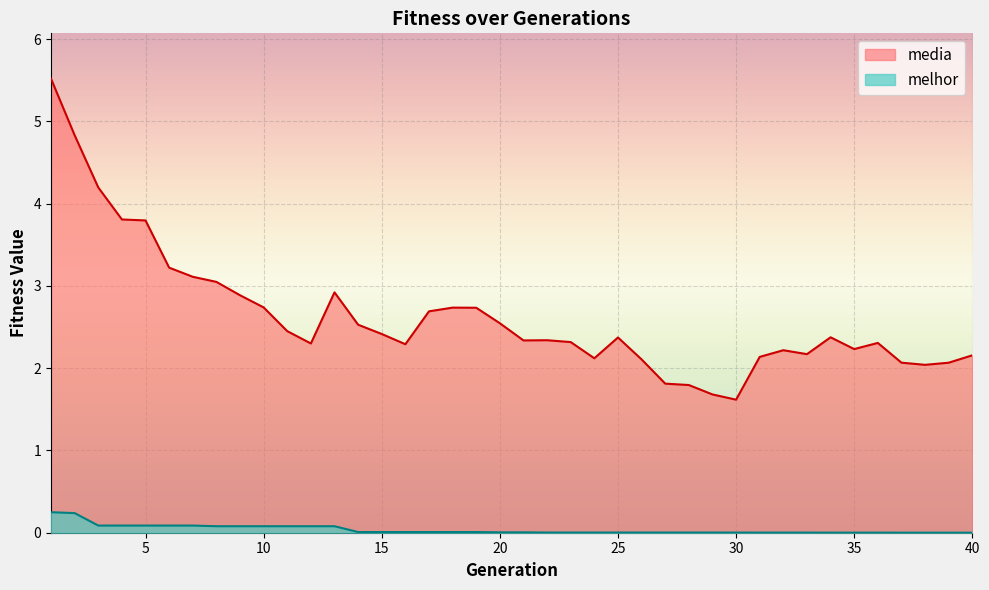

What is the difference between the second highest and minimum values in the media series?

3.2